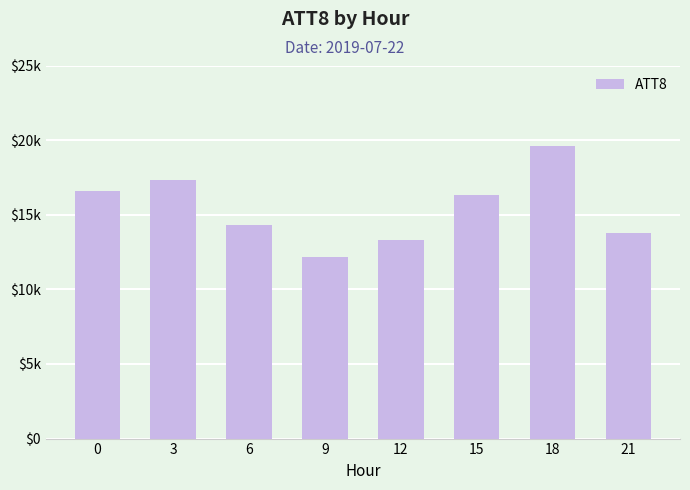

Is it true that the value at 9 is 12200?

True